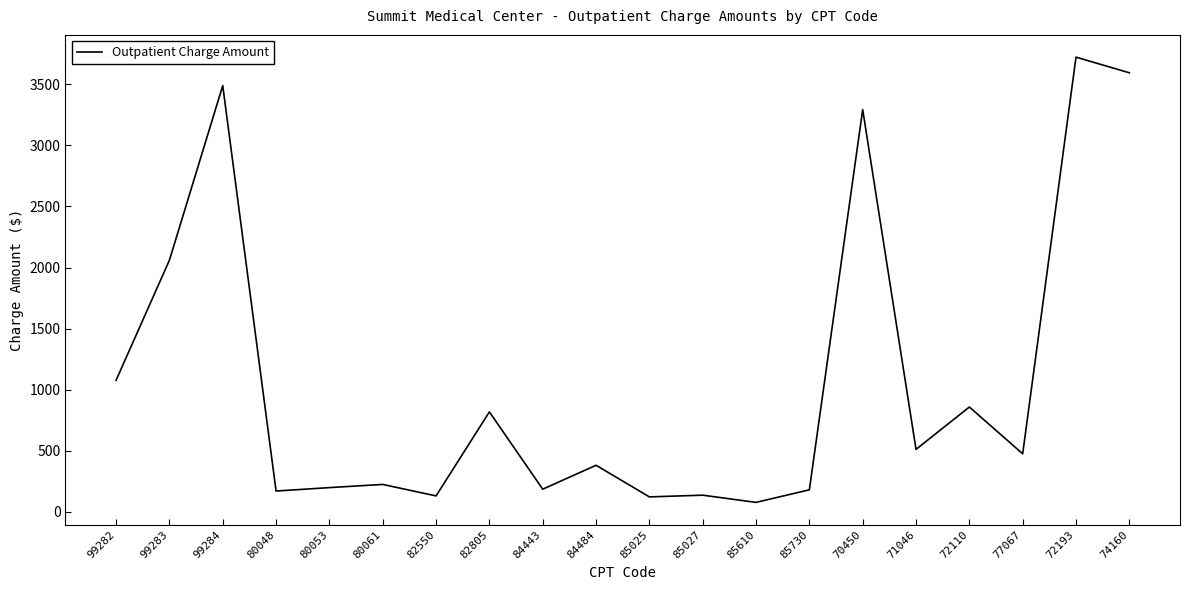

What is the sum of all values?

21704